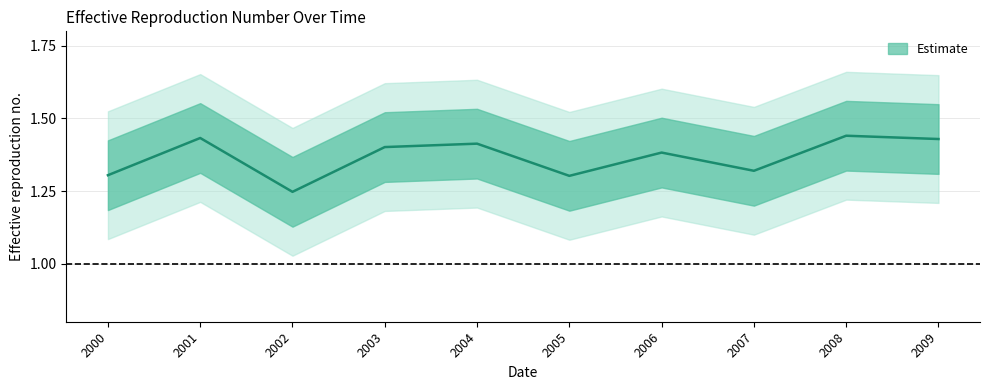

What is the label of the 6th point from the right?

2004-07-15